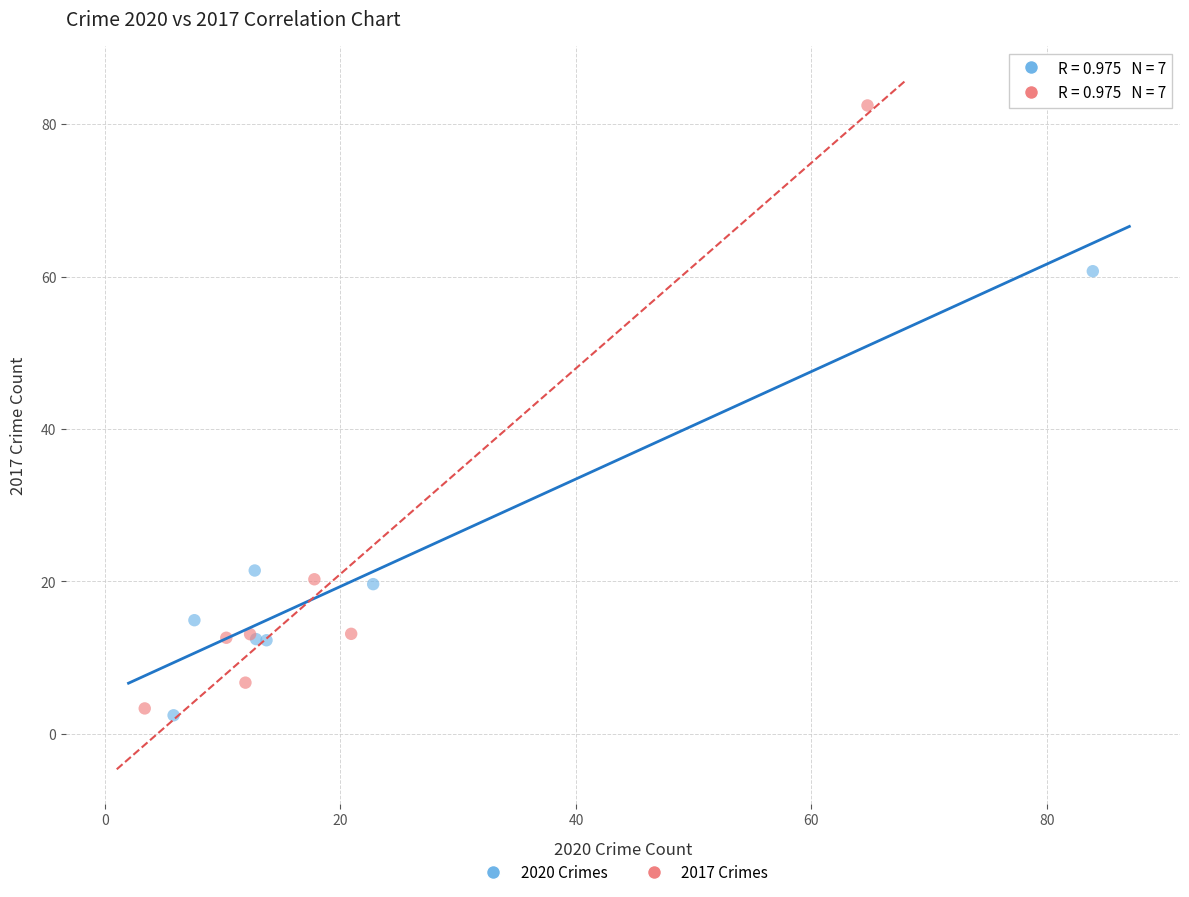

Which series has the widest spread of Y values?

2017 Crimes